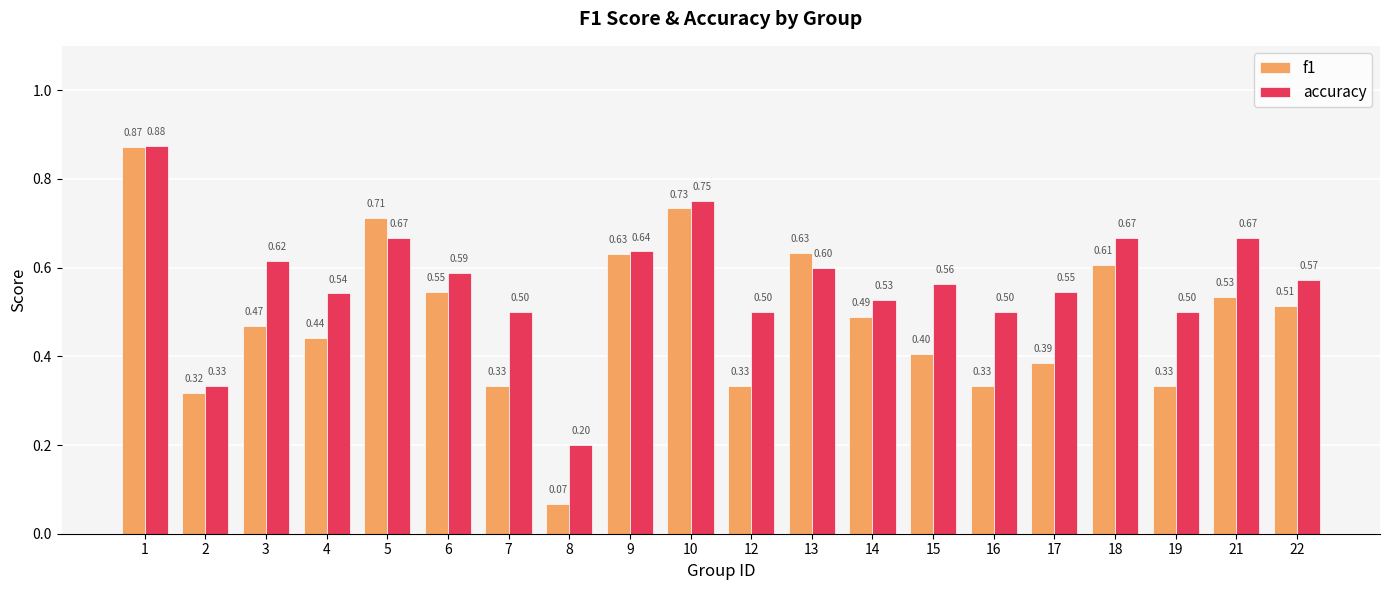

Are the bars horizontal?

No